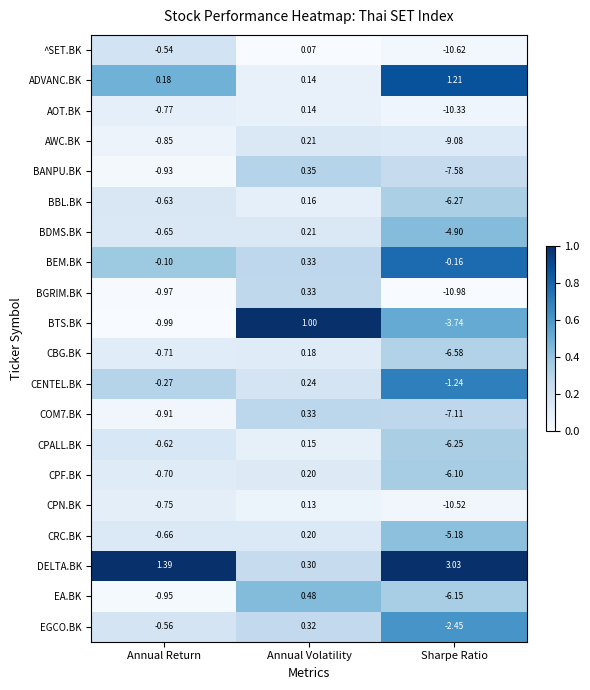

Between Annual Return and Annual Volatility, which series saw the biggest shift?

BTS.BK